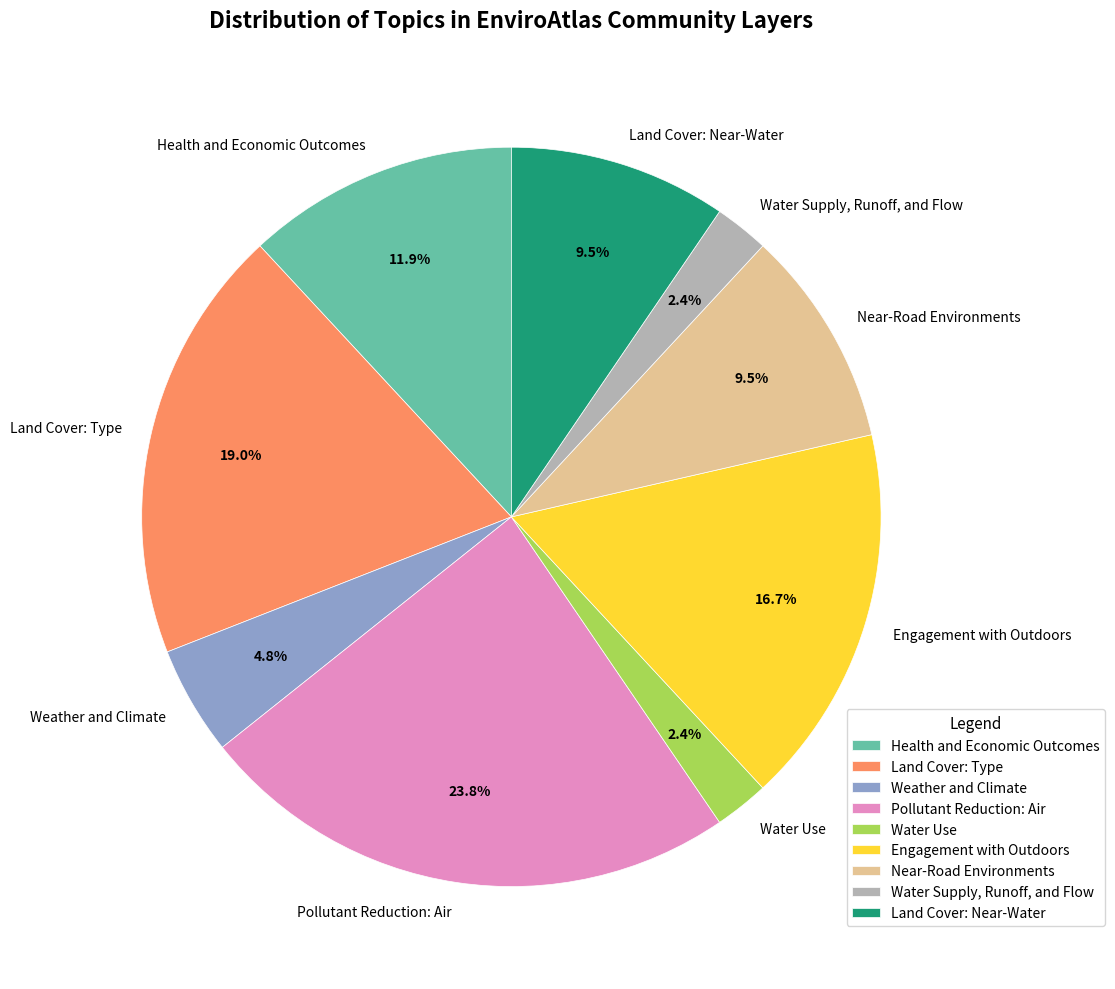

What is the largest slice in the pie chart?

Pollutant Reduction: Air